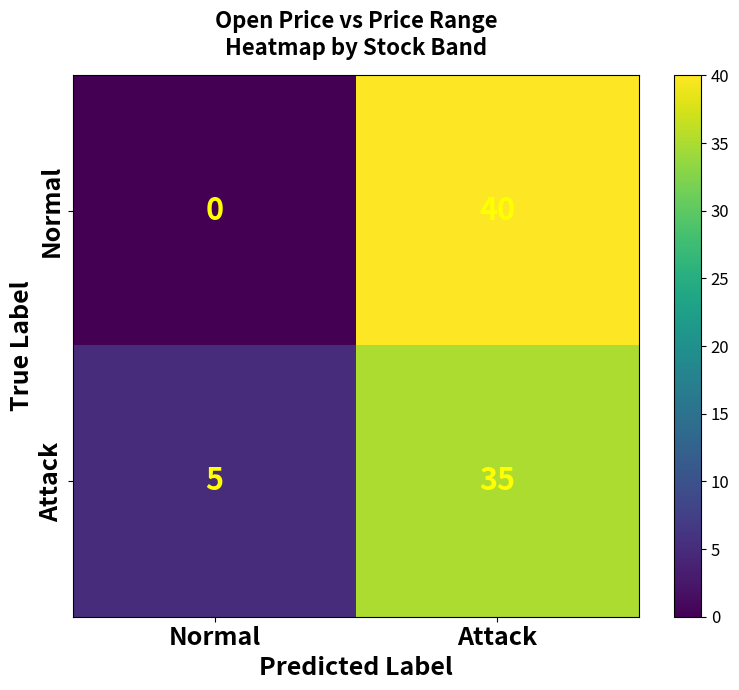

True or false: Attack has a value of 7 at Normal.

False